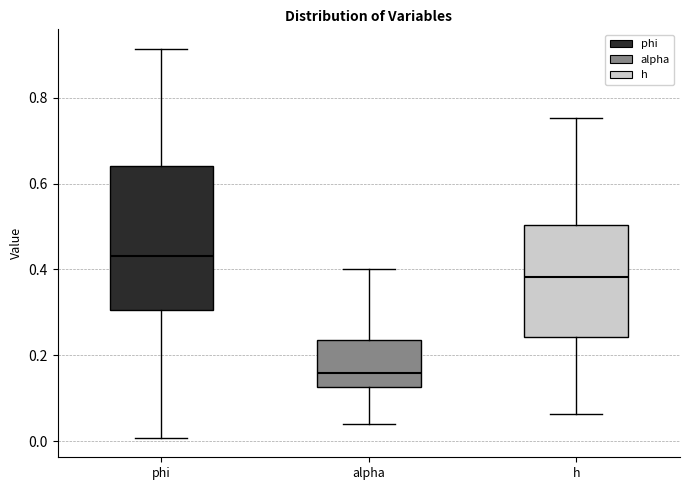

Where does the median line of the box for alpha sit on the y-axis? The values are not printed on the chart, so give them approximately, as read against the axis.

0.16